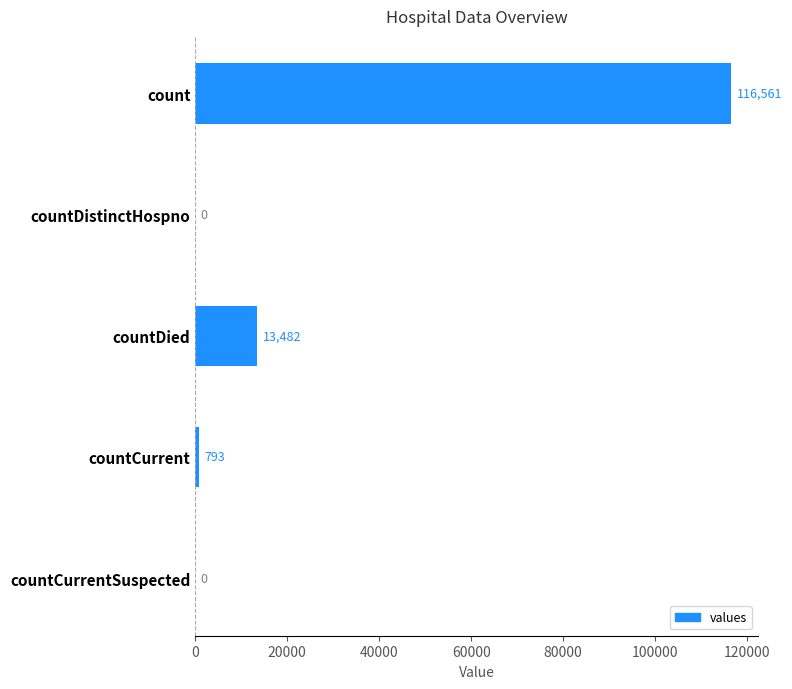

Is it true that the value at count is 58666?

False